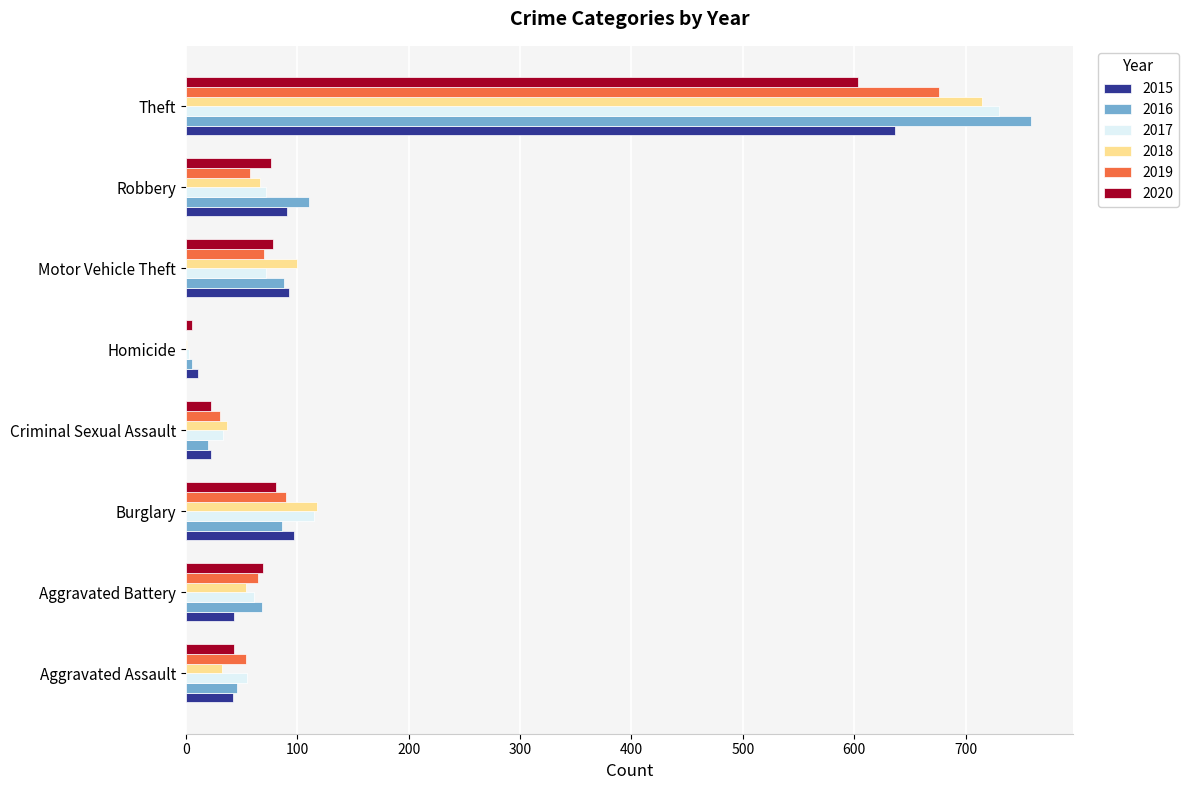

Read the 2015 value at Burglary.

97